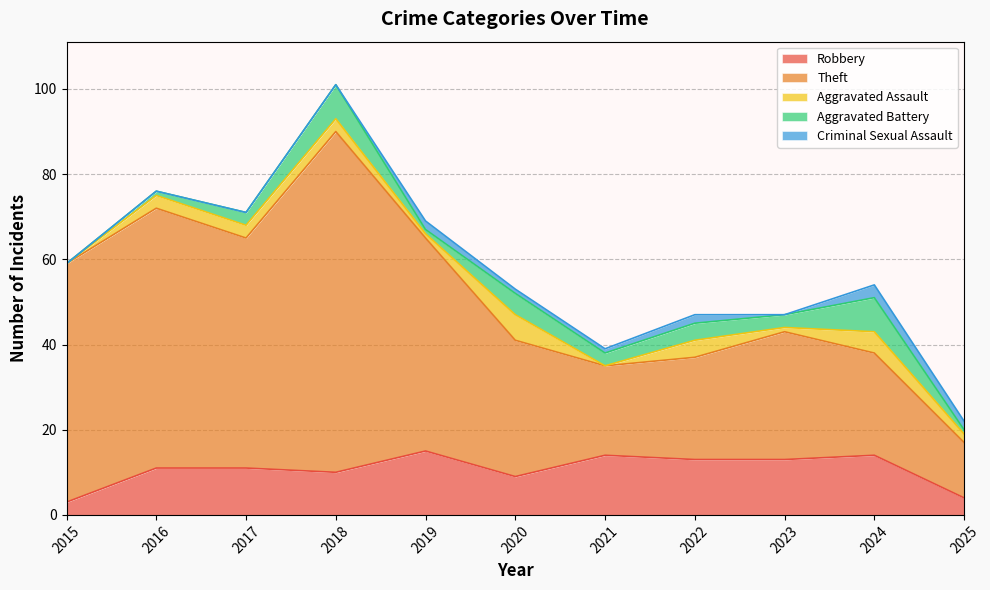

True or false: Criminal Sexual Assault has a value of 3 at 2019.

False